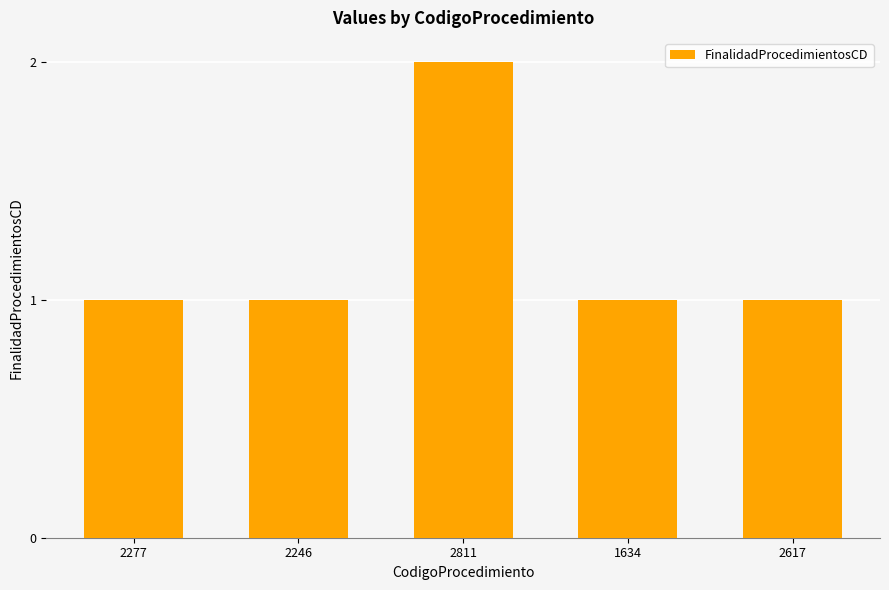

What is the sum of the values at 2277 and 2246?

2